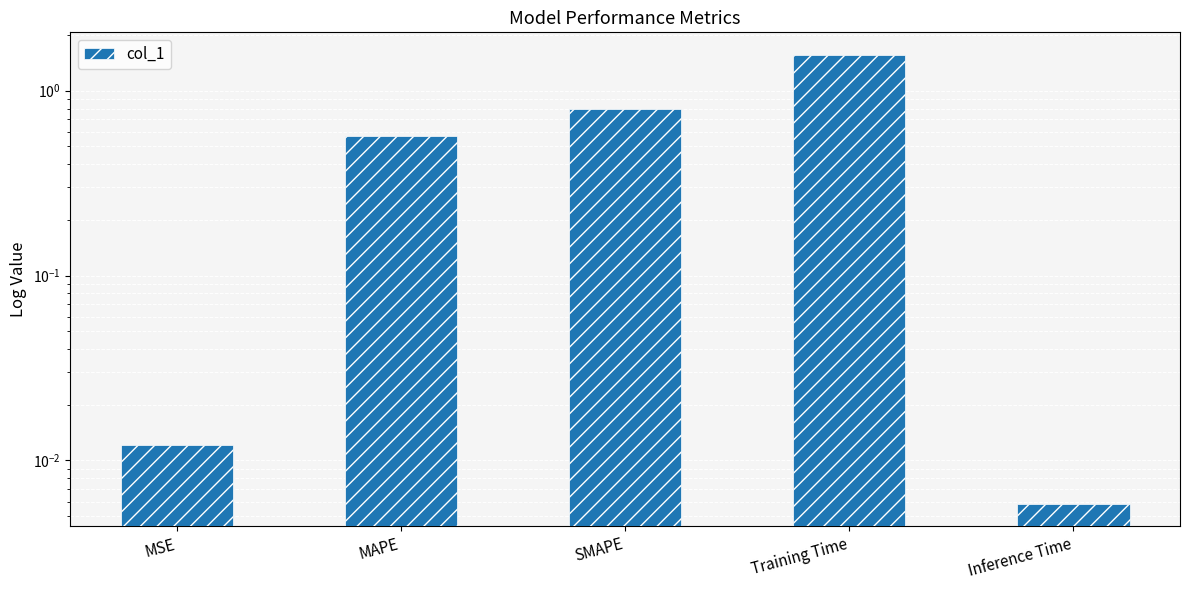

What is the greatest value displayed?

1.6